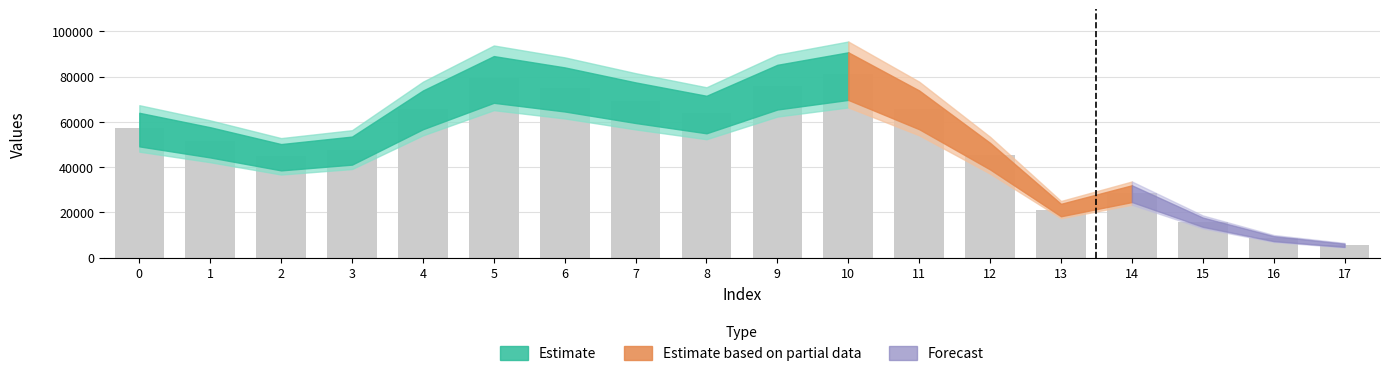

What is the sum of the values at 11 and 0?

122920